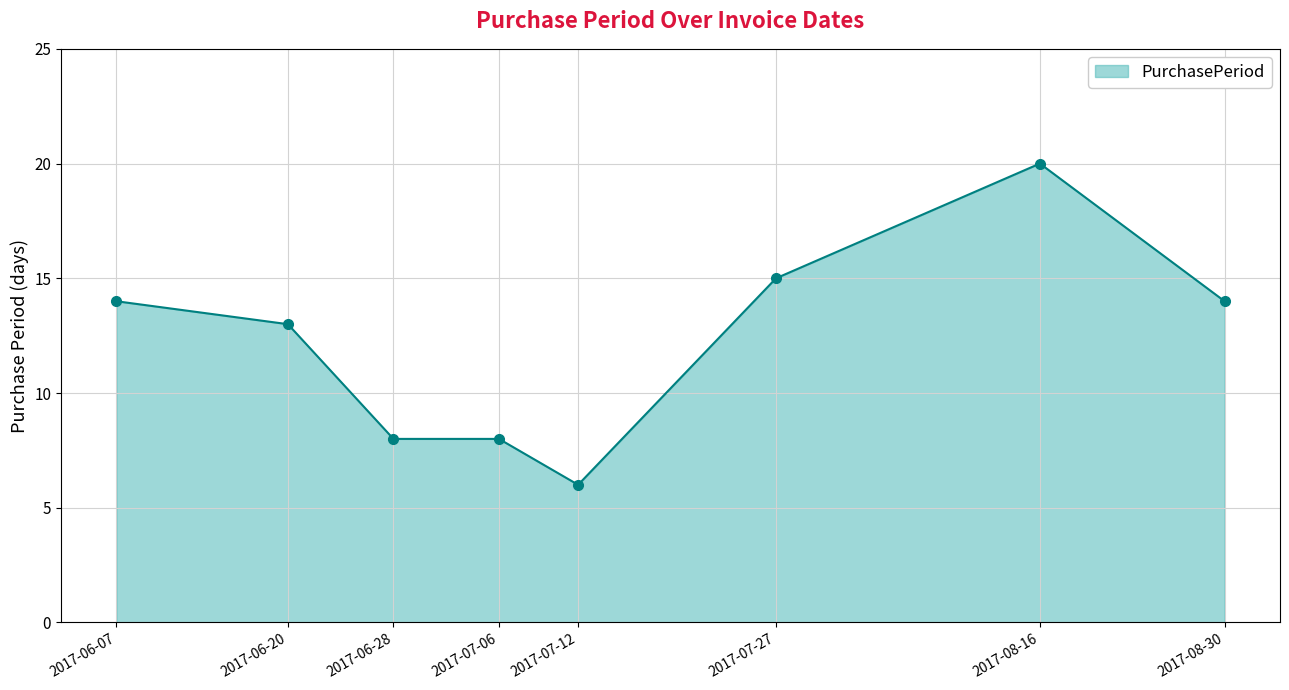

What is the value of the 4th point from the left?

8